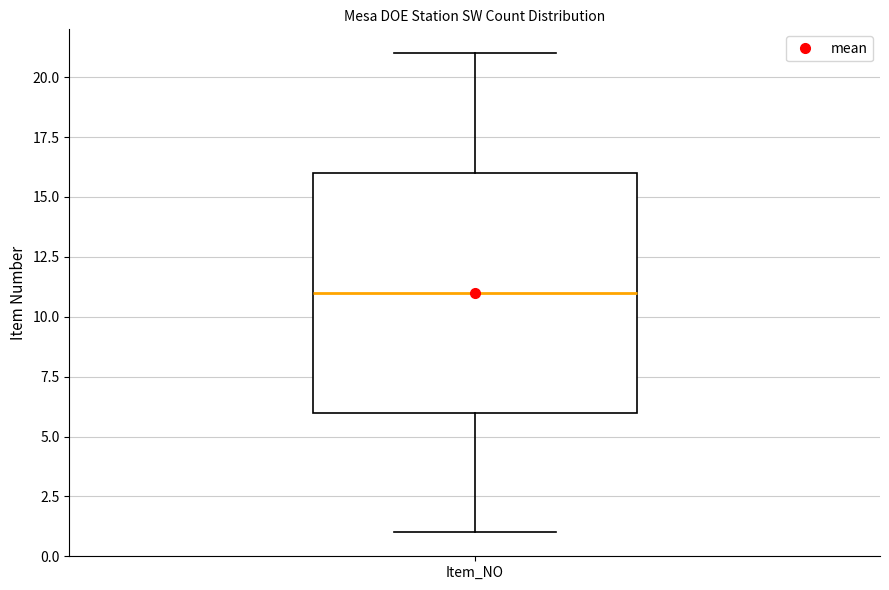

Read this box plot against the y-axis: the position of the median line, the range covered by the box, and the ends of both whiskers. The values are not printed on the chart, so give them approximately, as read against the axis.

median 11, box 6 to 16, whiskers 1 to 21